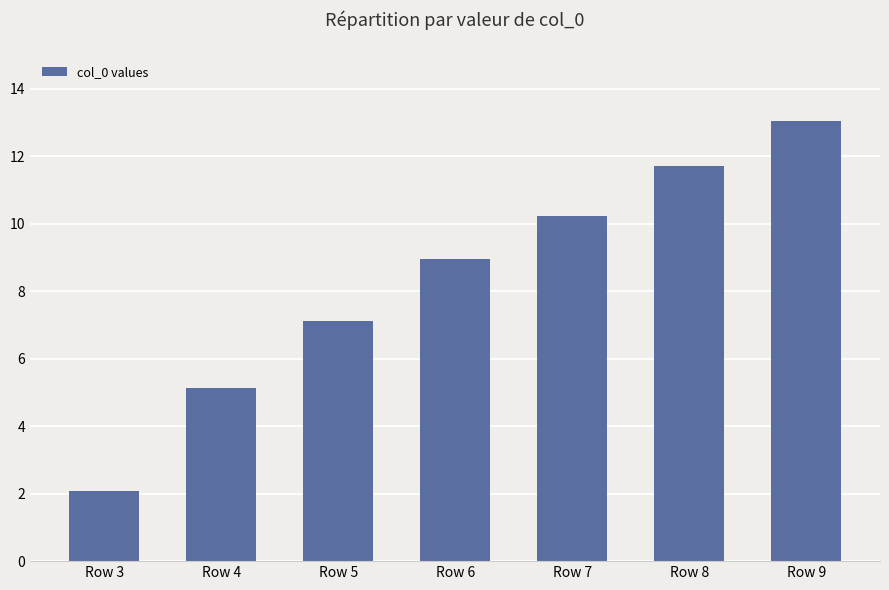

Which category has the lowest value across all series?

Row 3